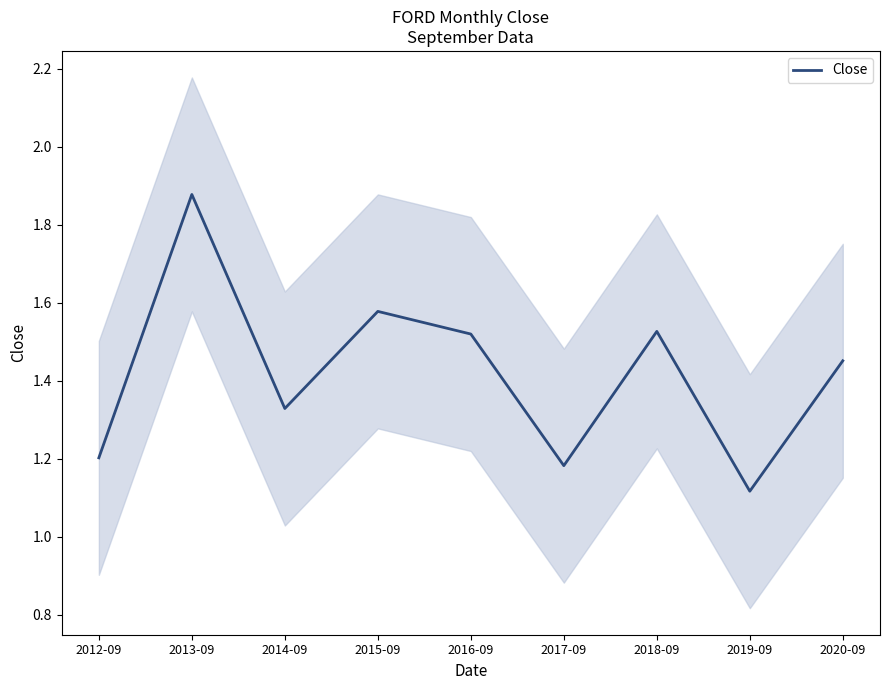

What is the difference between the maximum and minimum values?

0.8